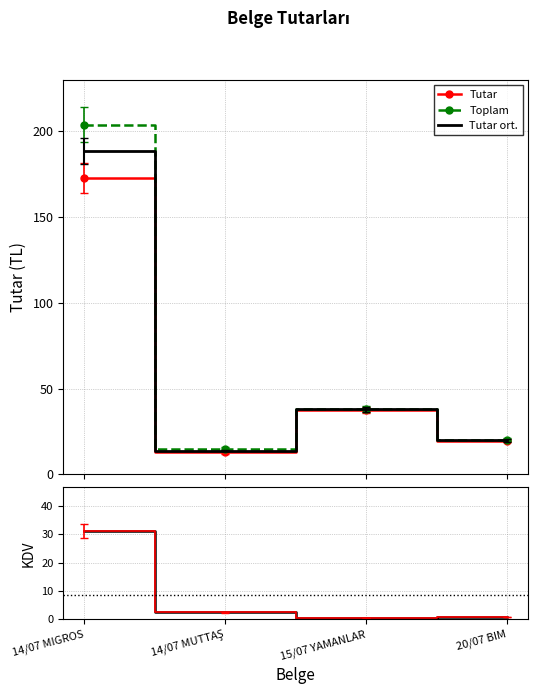

Reading left to right, transcribe all the data shown in this chart.

Tutar: 14/07 MIGROS=172.8	14/07 MUTTAŞ=12.7	15/07 YAMANLAR=37.6	20/07 BIM=19.6
Toplam: 14/07 MIGROS=203.9	14/07 MUTTAŞ=15.0	15/07 YAMANLAR=38.0	20/07 BIM=20.2
Tutar ort.: 14/07 MIGROS=188.4	14/07 MUTTAŞ=13.9	15/07 YAMANLAR=37.8	20/07 BIM=19.9
KDV: 14/07 MIGROS=31.1	14/07 MUTTAŞ=2.3	15/07 YAMANLAR=0.4	20/07 BIM=0.7
KDV (kırmızı): 14/07 MIGROS=31.1	14/07 MUTTAŞ=2.3	15/07 YAMANLAR=0.4	20/07 BIM=0.7